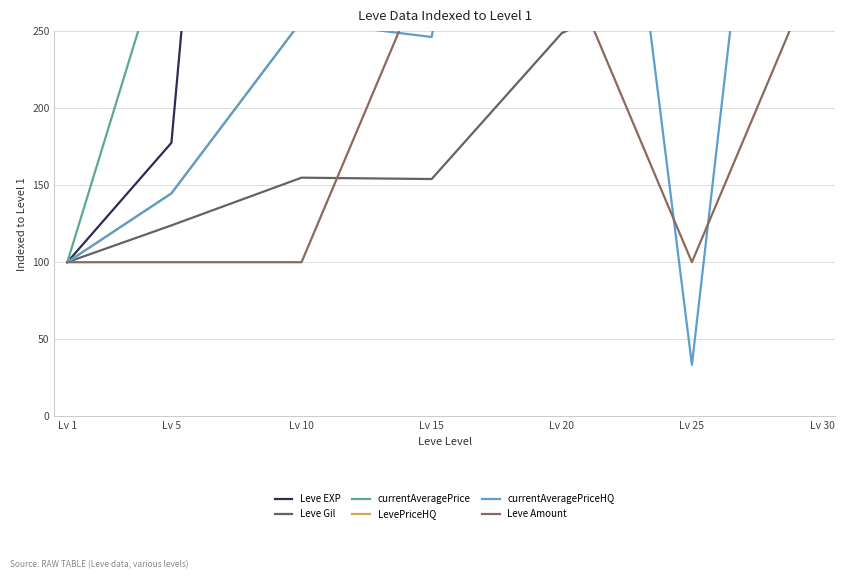

What are all the series names shown in the legend?

Leve EXP, Leve Gil, currentAveragePrice, LevePriceHQ, currentAveragePriceHQ, Leve Amount